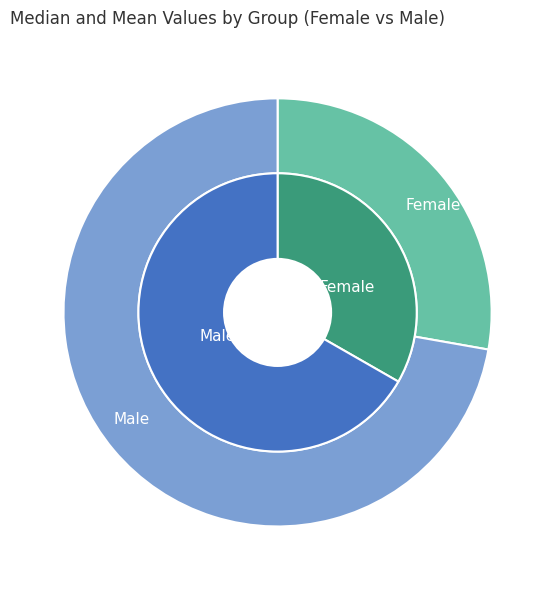

Which slice is the smallest?

Female